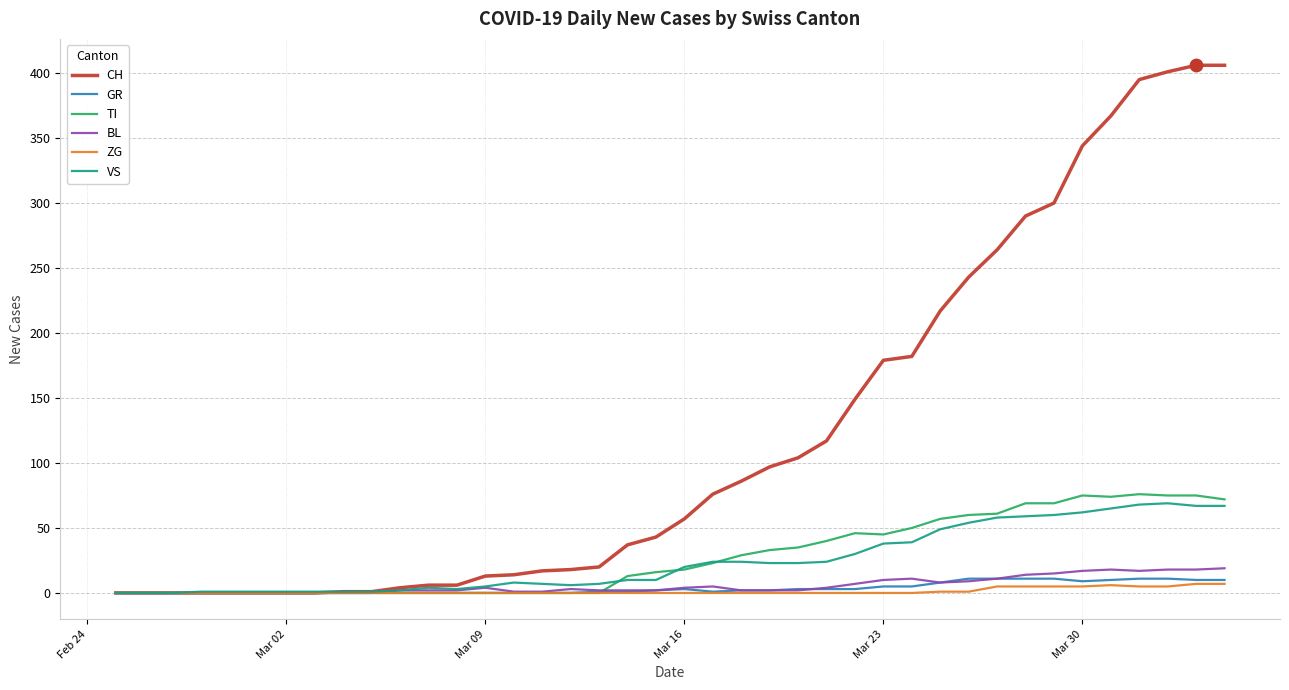

Which series has the largest total across all categories?

CH